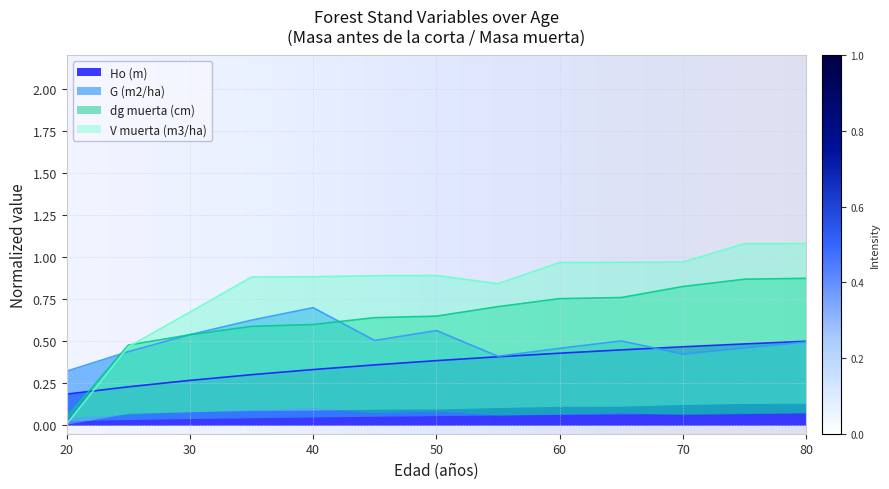

Where is the first local maximum for G (m2/ha)?

40